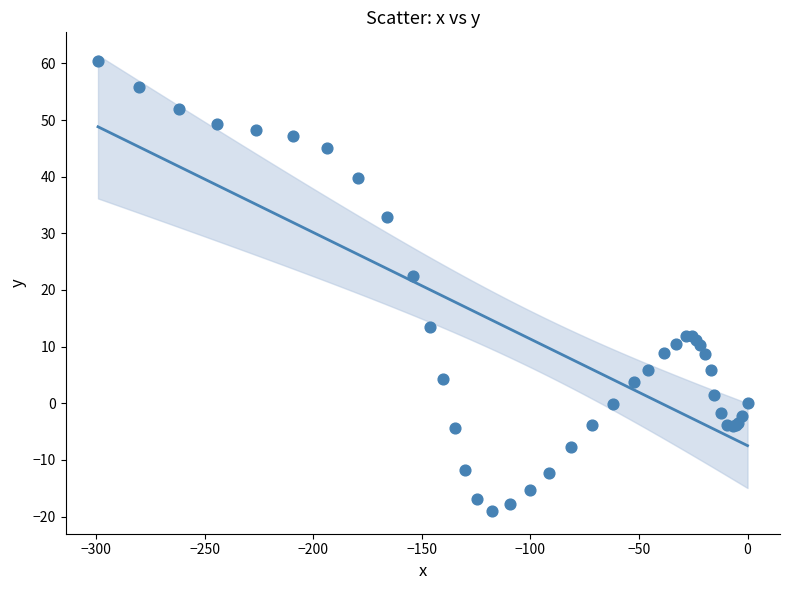

What Y value in the scatter plot is closest to 20?

22.4